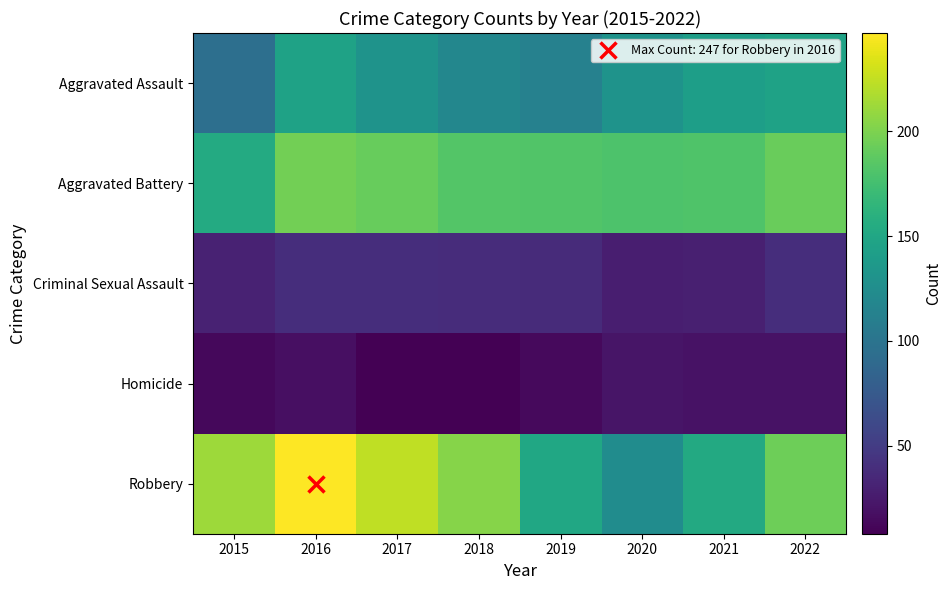

What is the total value across all series at 2021?

525